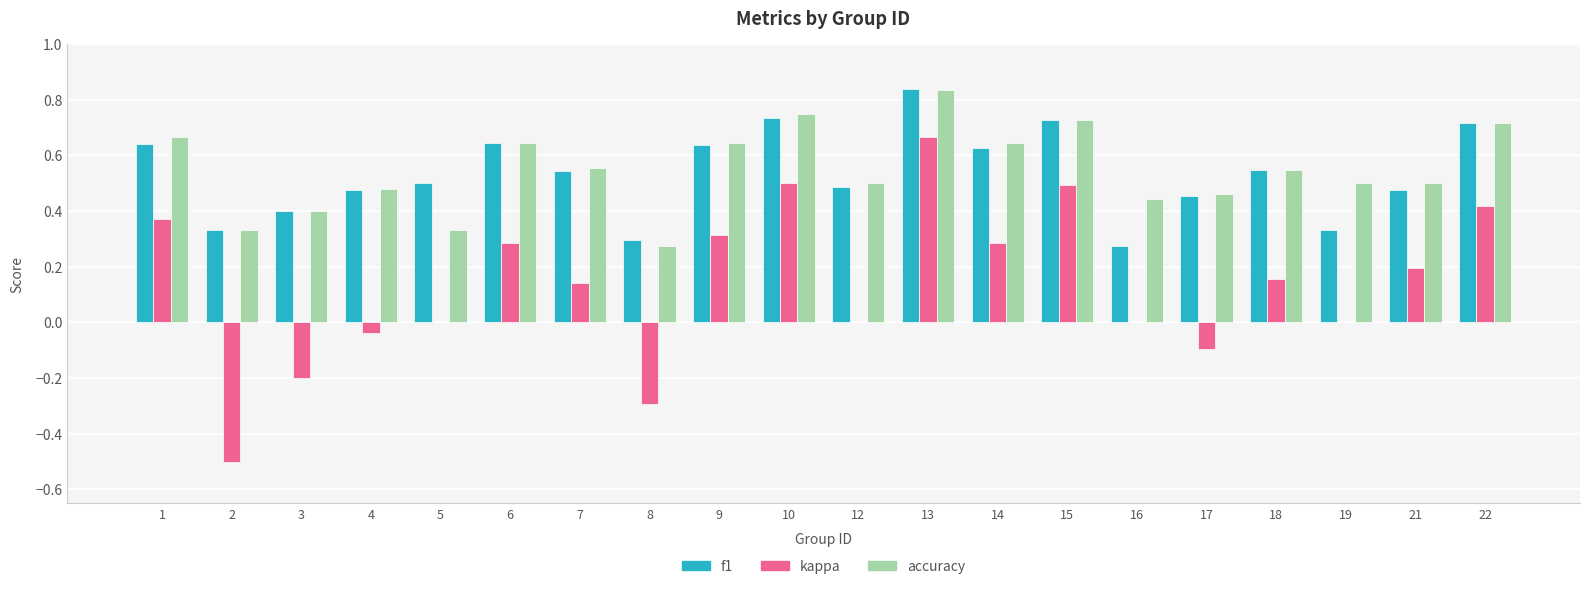

How many data points does each series have?

20